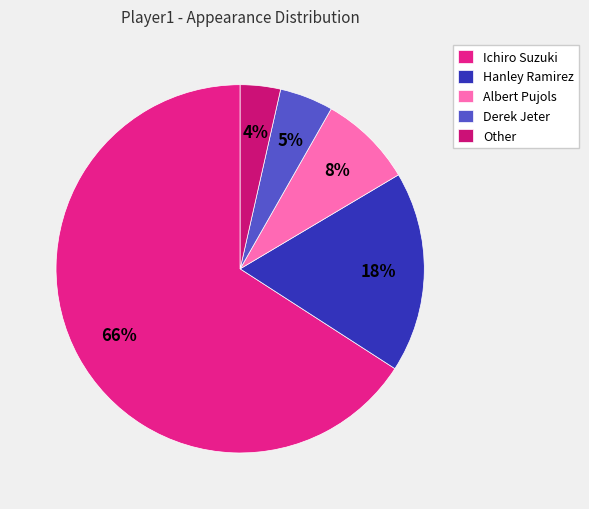

Does any single category account for the majority?

Yes